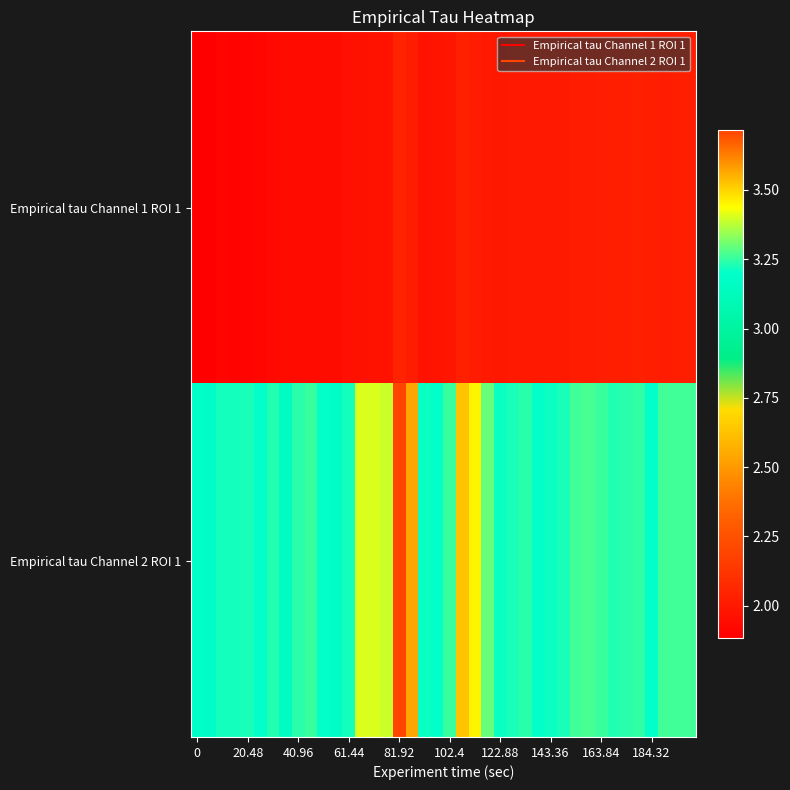

What is the maximum value shown in the chart?

3.7